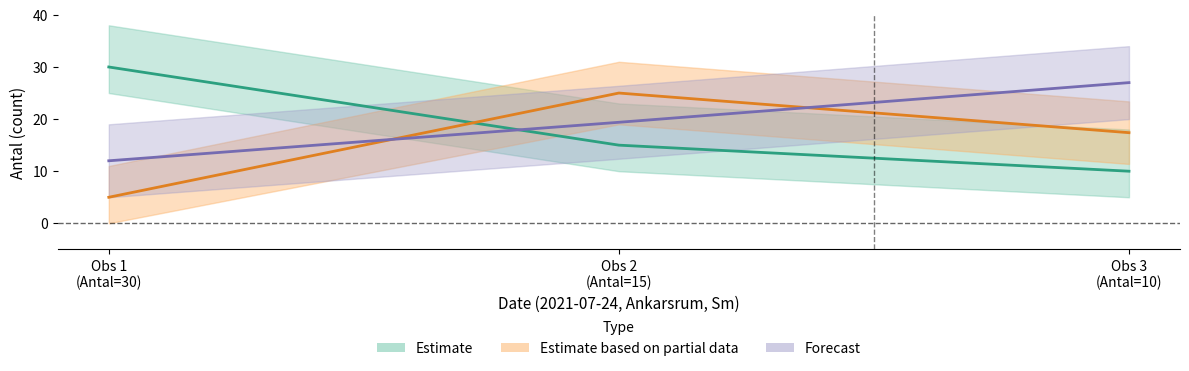

How many lines are shown in the chart?

3